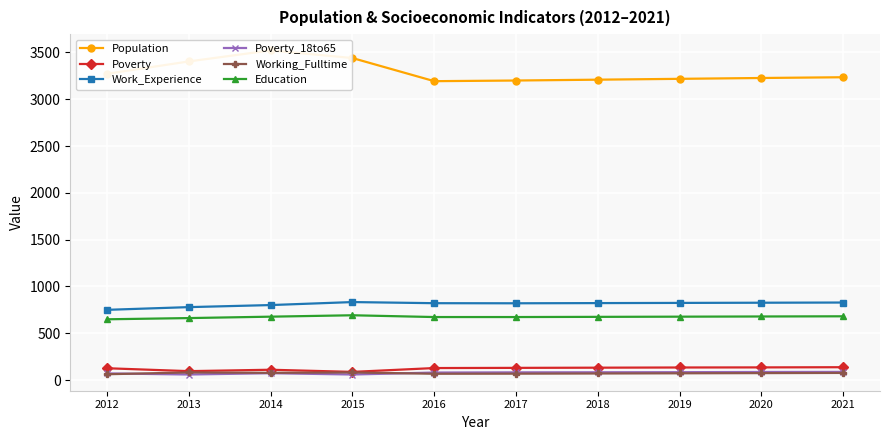

Is it true that Population equals 837 at 2012?

False